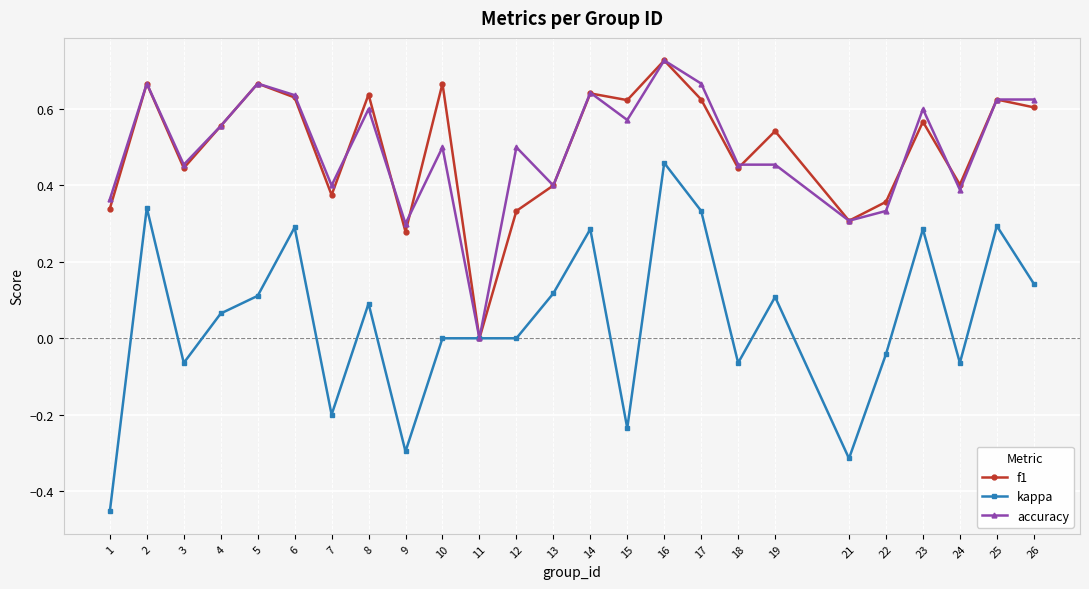

Which series has the widest spread of values?

kappa